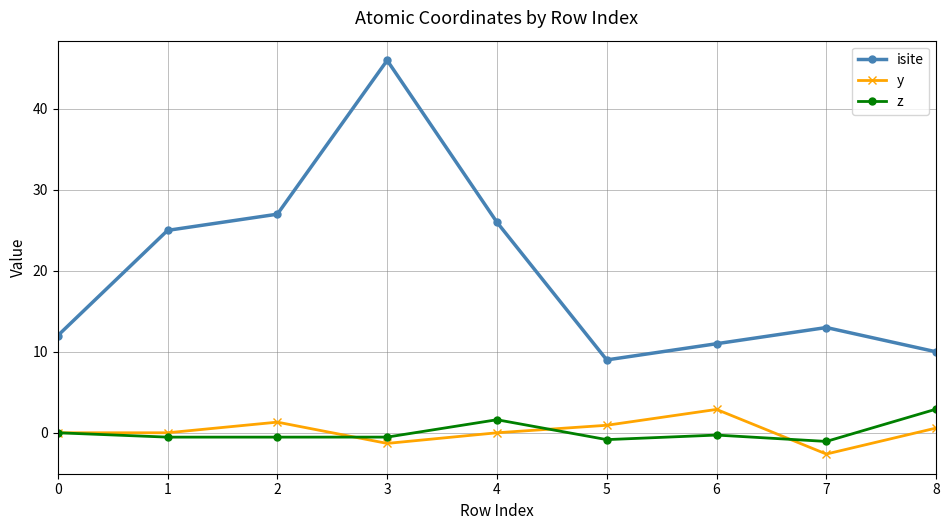

Between 3 and 6, which series saw the biggest shift?

isite